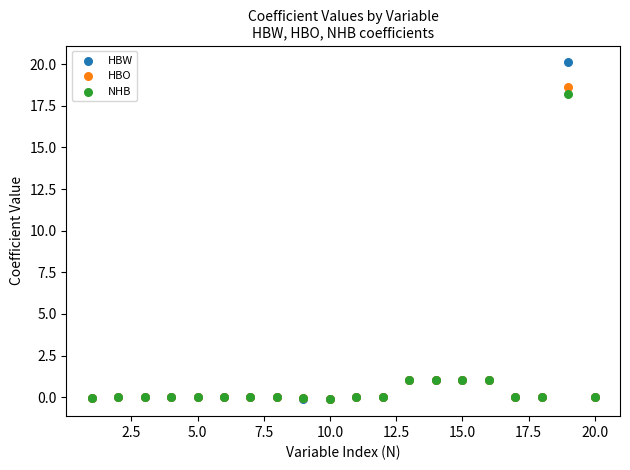

What are all the series names shown in the legend?

HBW, HBO, NHB